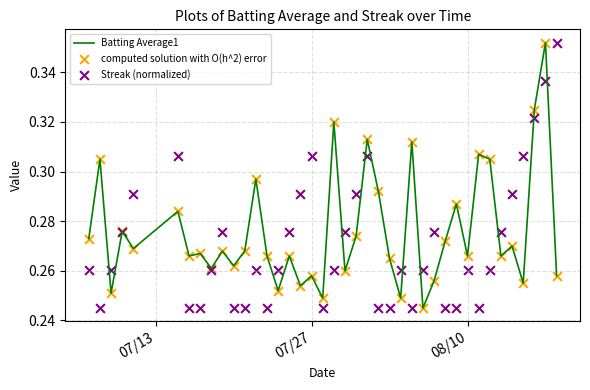

Which series has the largest total across all categories?

Batting Average1